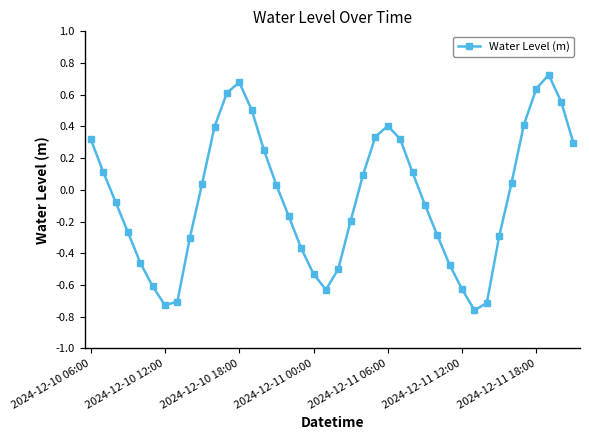

What is the difference between the maximum and minimum values?

1.5